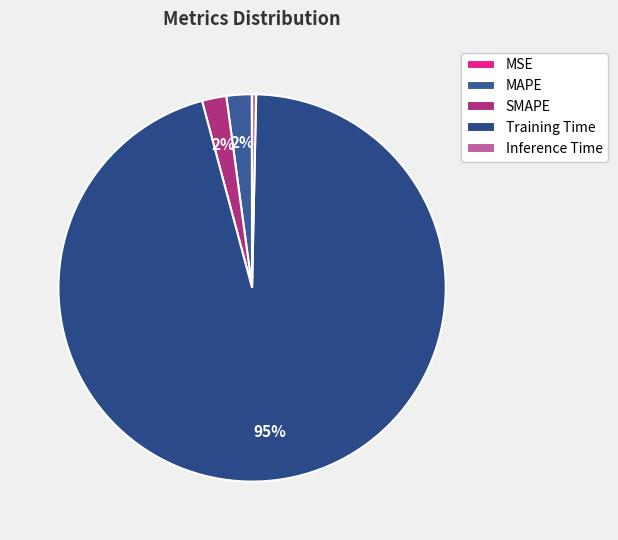

To the nearest percent, what is the average slice percentage?

20%